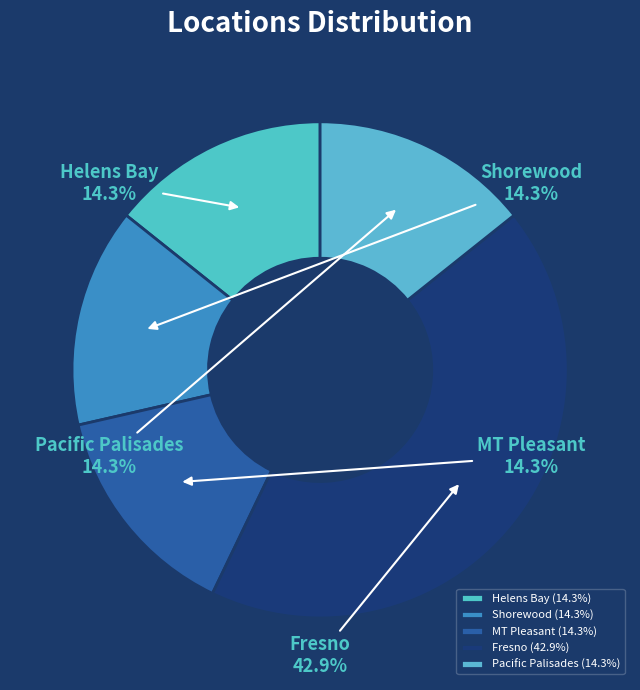

Do MT Pleasant and Helens Bay together represent more than half of the pie?

No